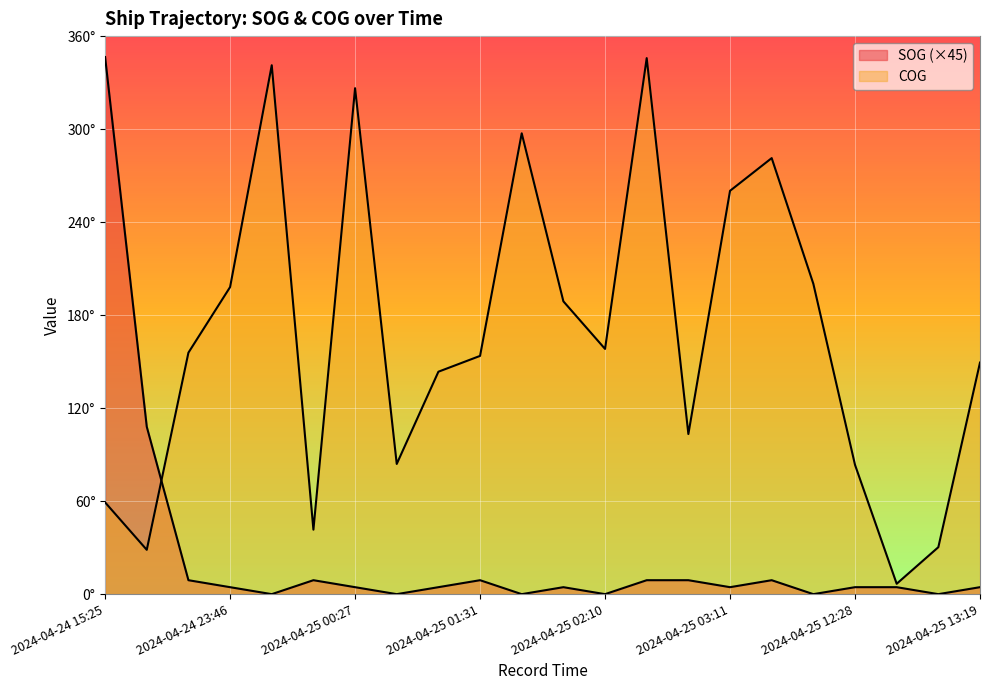

At which category does COG reach its first local peak?

2024-04-24 23:58